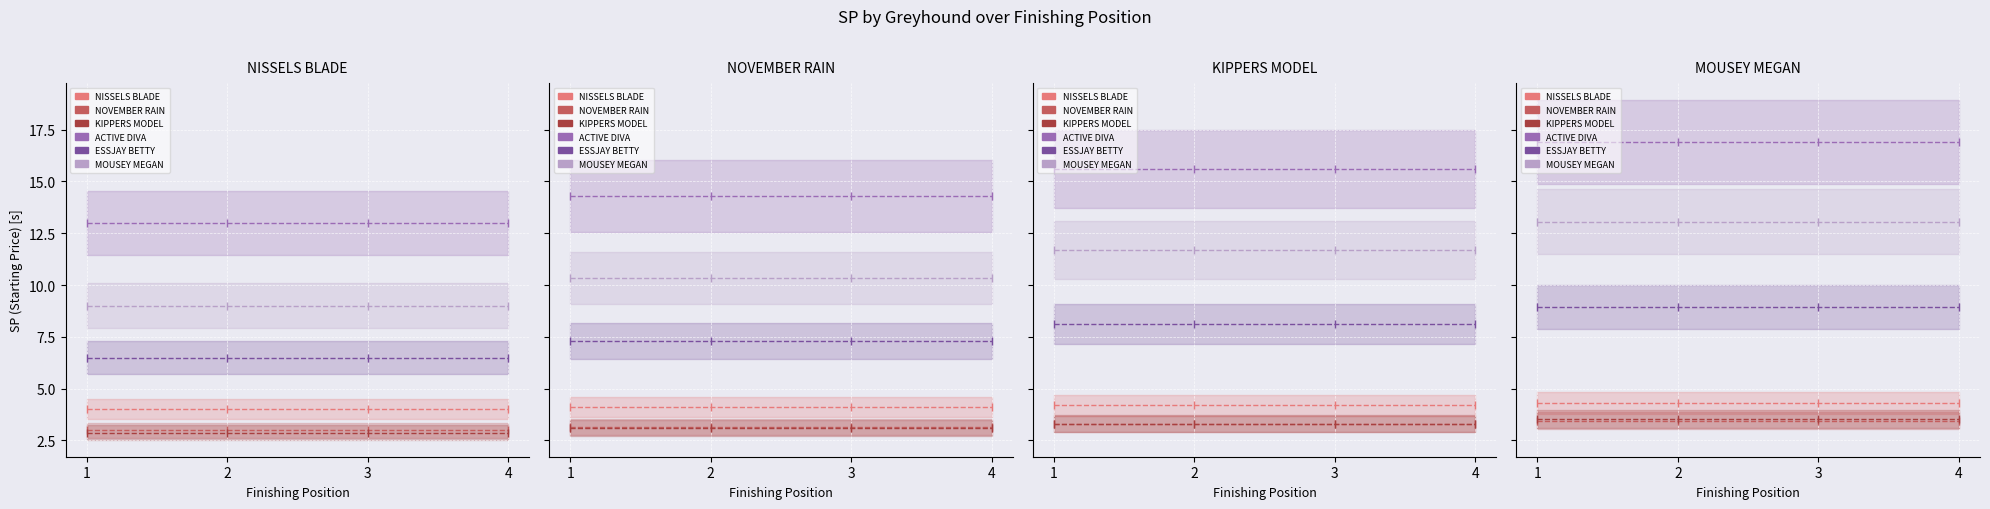

True or false: ACTIVE DIVA and MOUSEY MEGAN cross at least once.

False